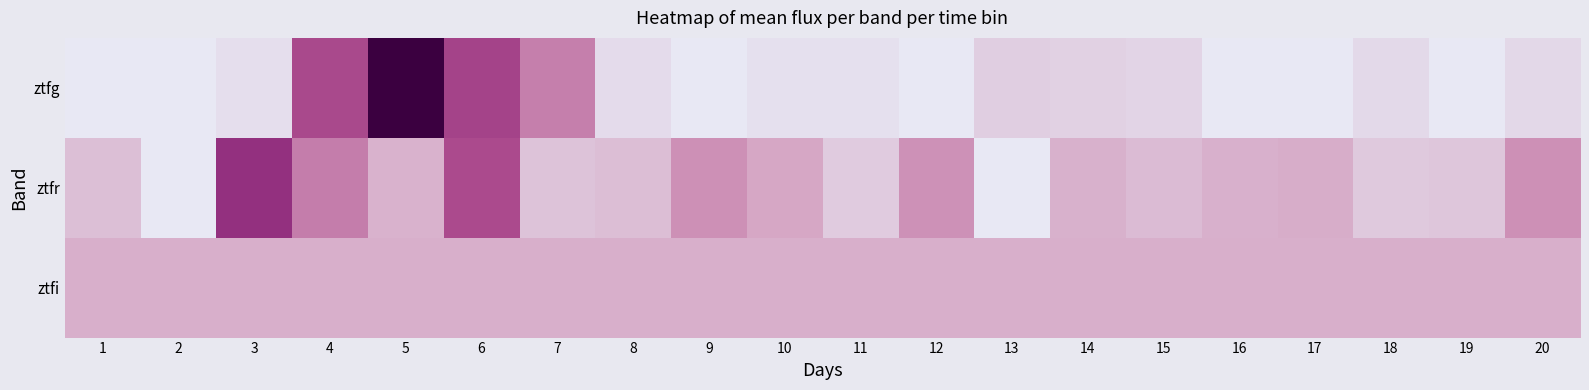

At which category does the chart reach its minimum across all series?

1